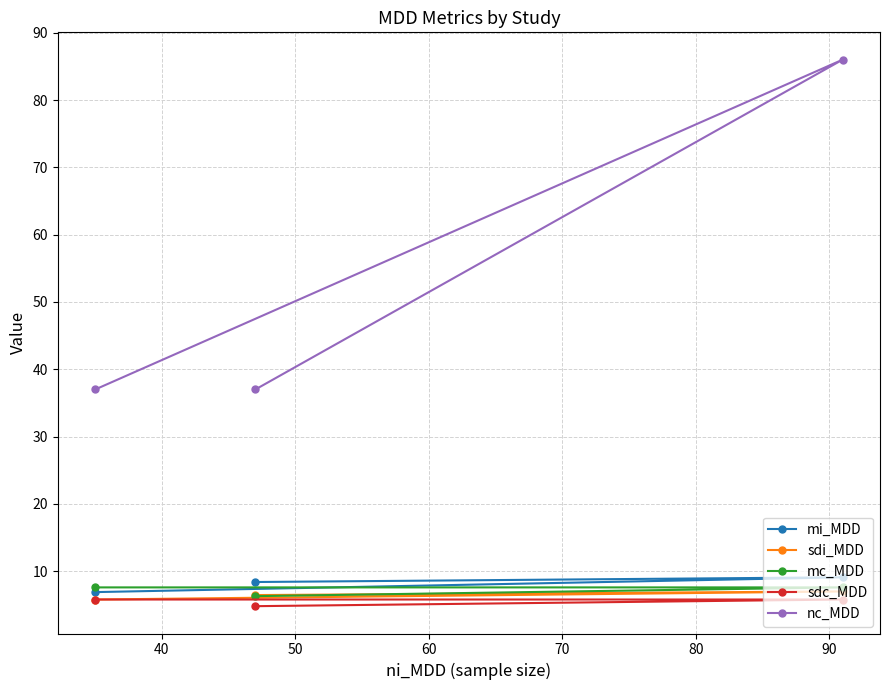

What is the average value of the mc_MDD series?

7.2